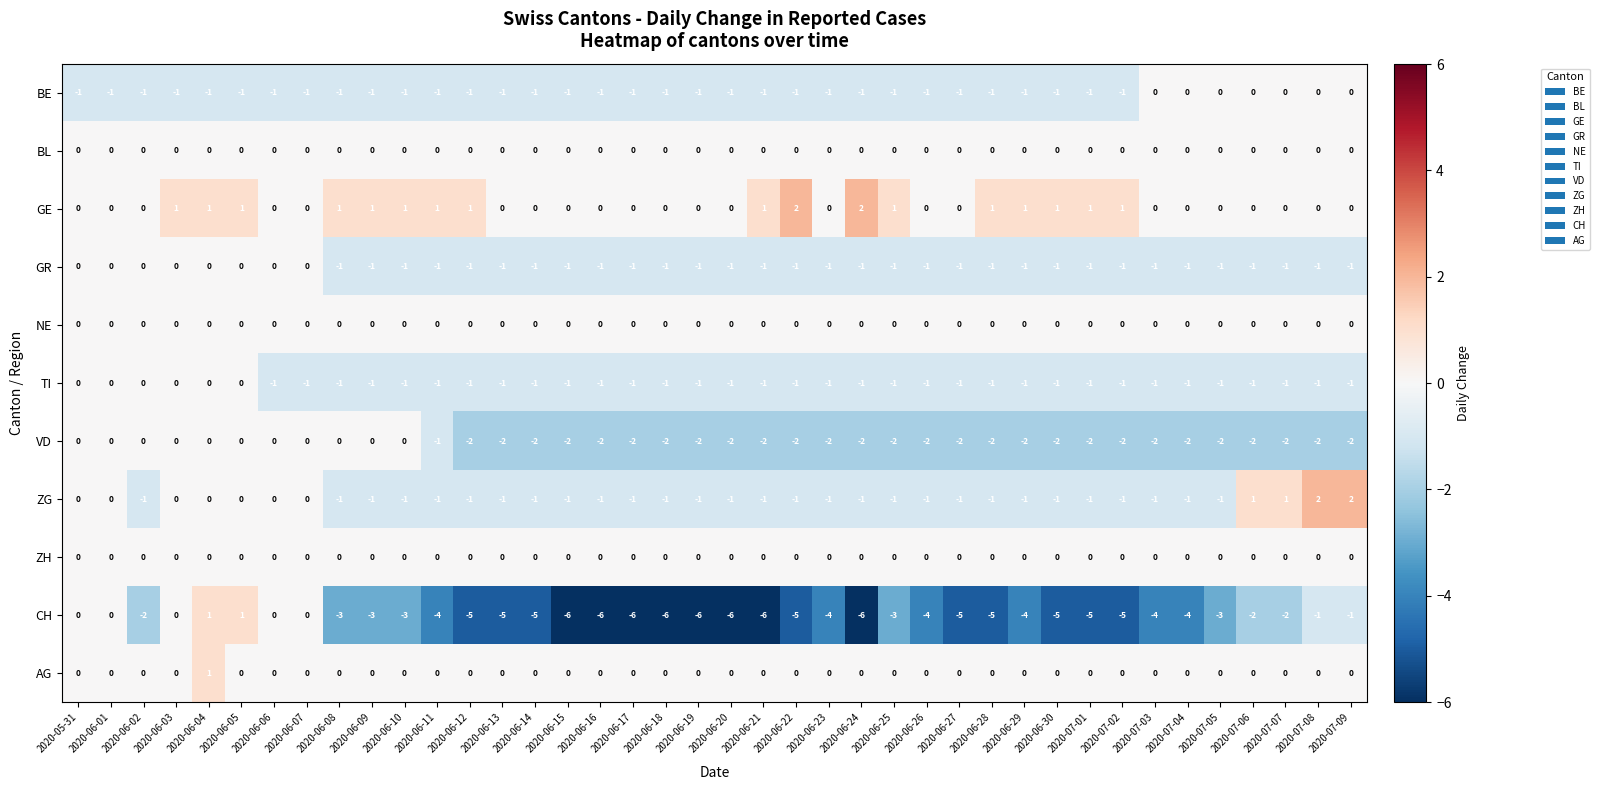

Which series changed the most between 2020-06-19 and 2020-06-29?

CH